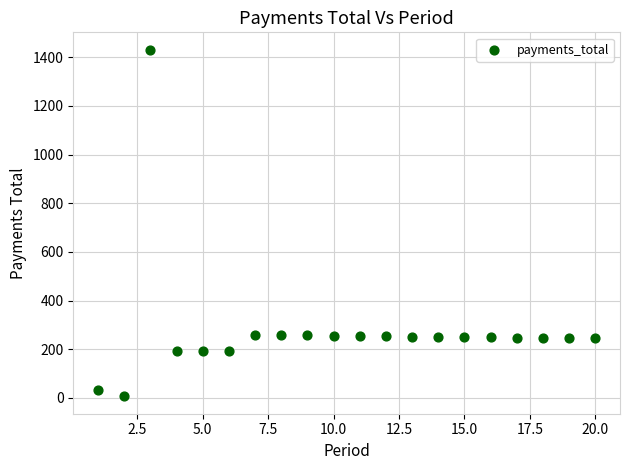

What is the range of X values (max minus min)?

19.0